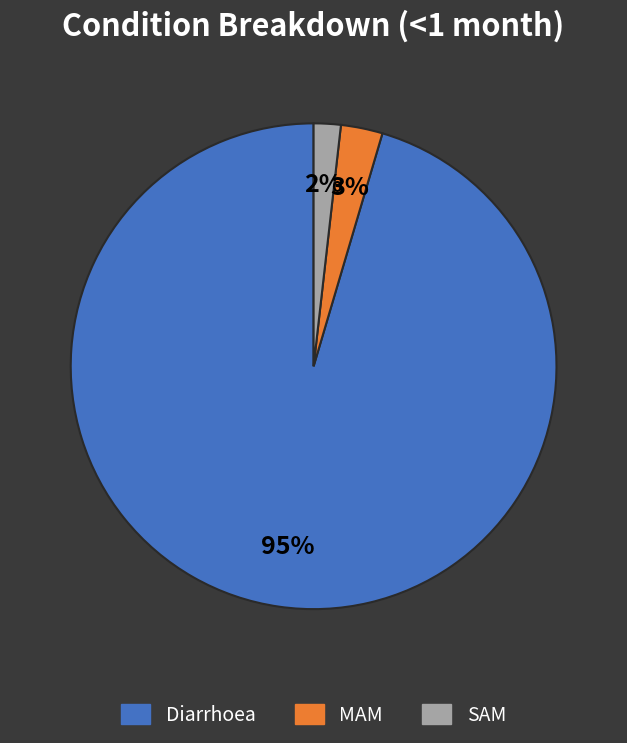

To the nearest percent, what percentage of the pie is Diarrhoea?

95%